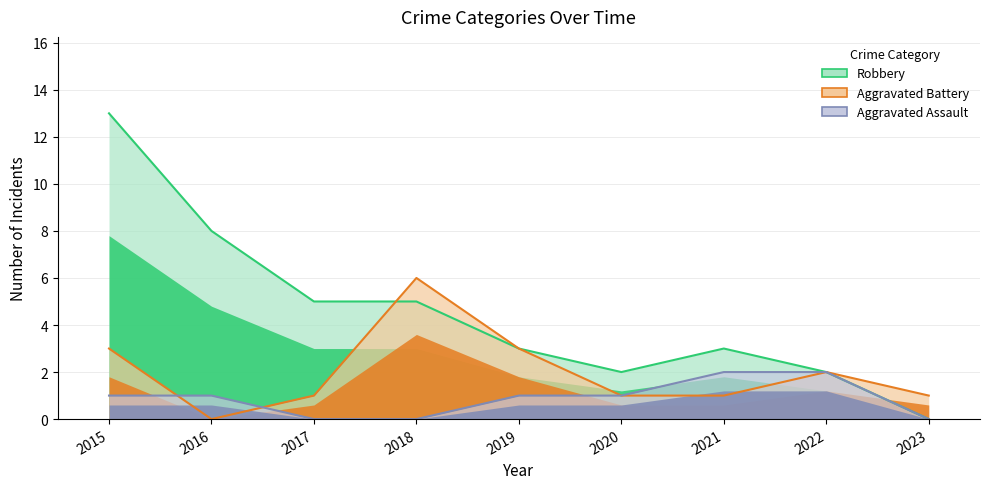

True or false: Aggravated Battery has more than 2 interior local peaks.

False